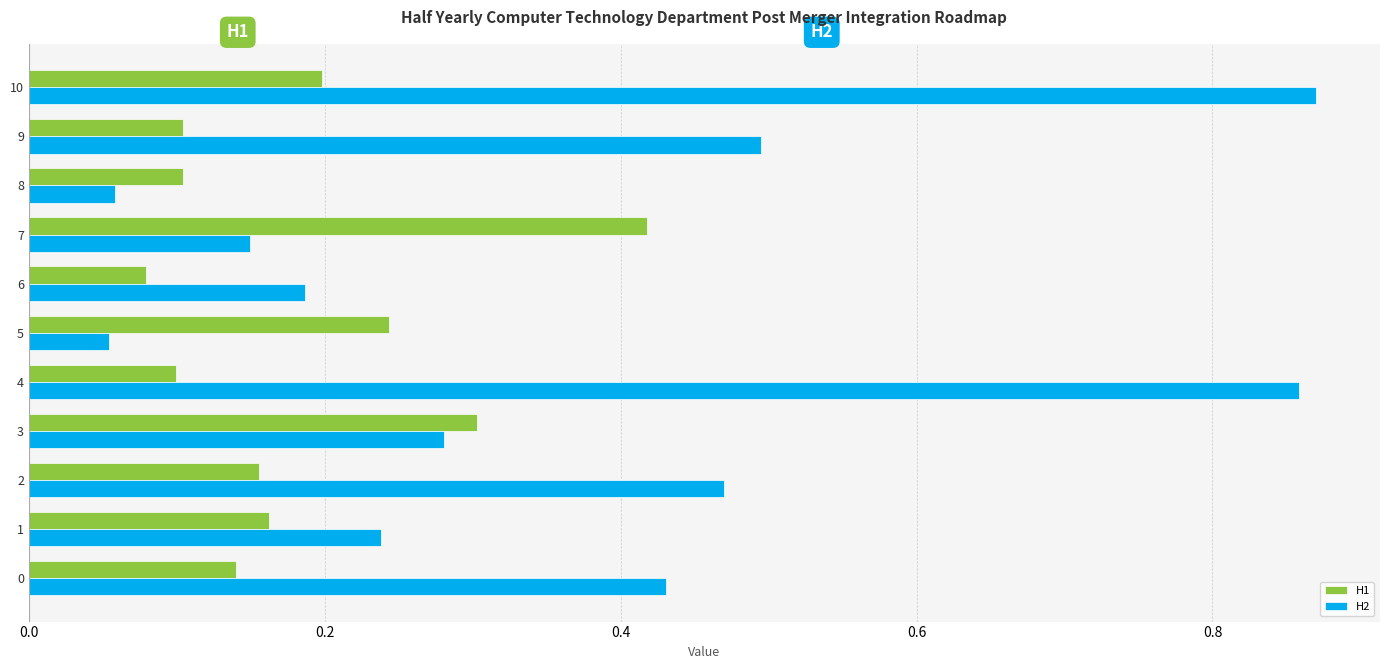

At which label does H1 reach its peak?

7